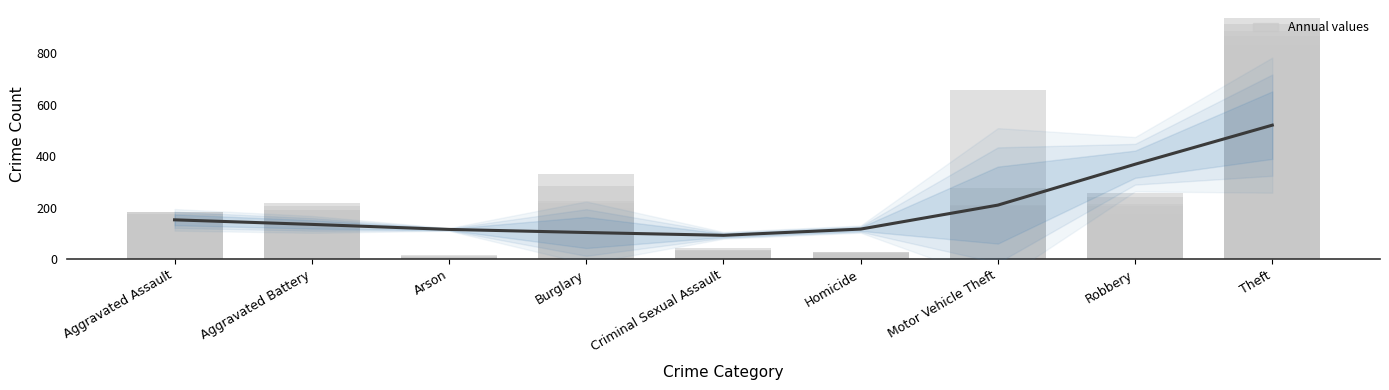

What position from the right is Criminal Sexual Assault?

5